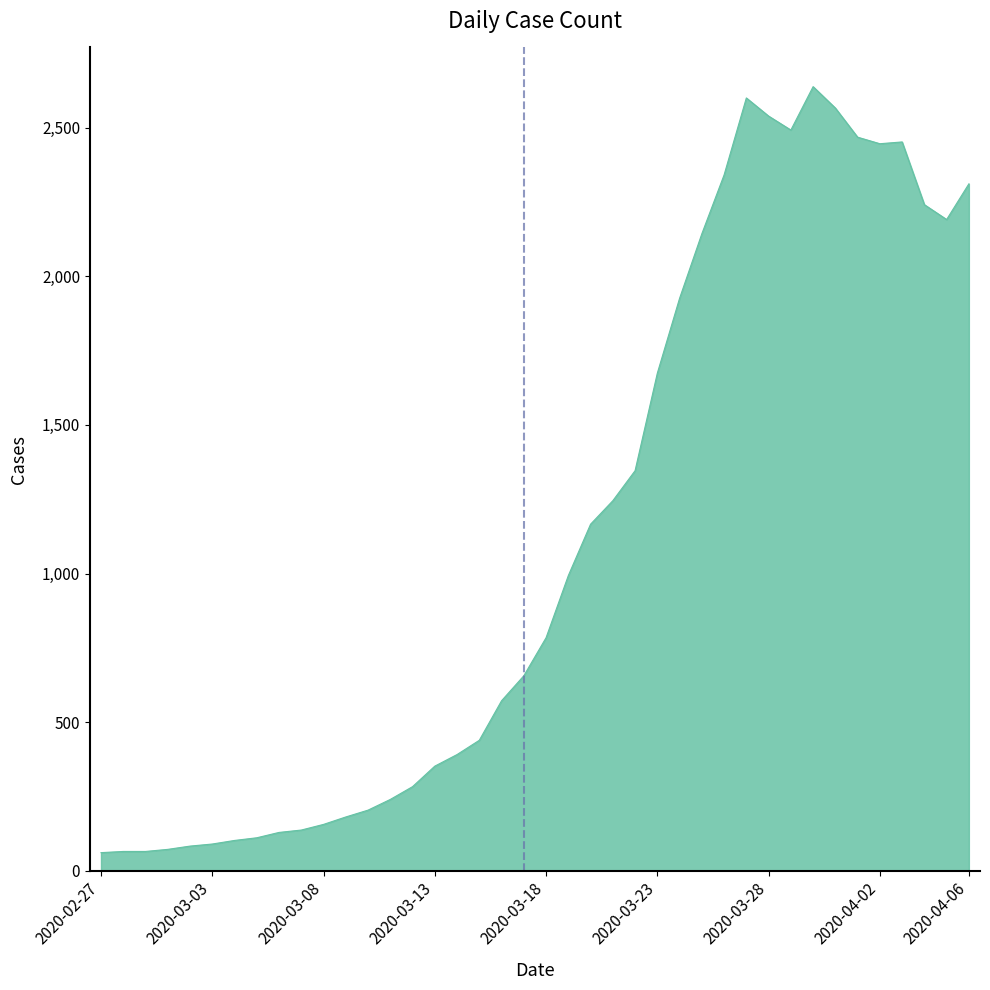

True or false: there are more than 0 points higher than both neighbors.

True